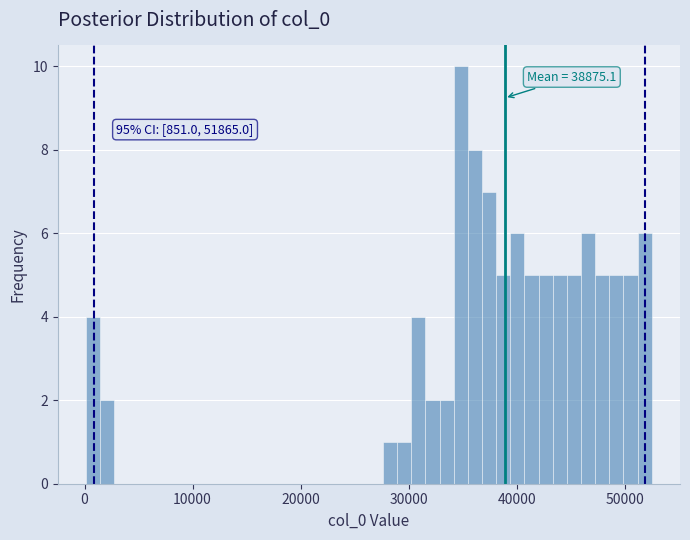

Read against the x-axis, roughly where is the centre of the tallest bar?

35000